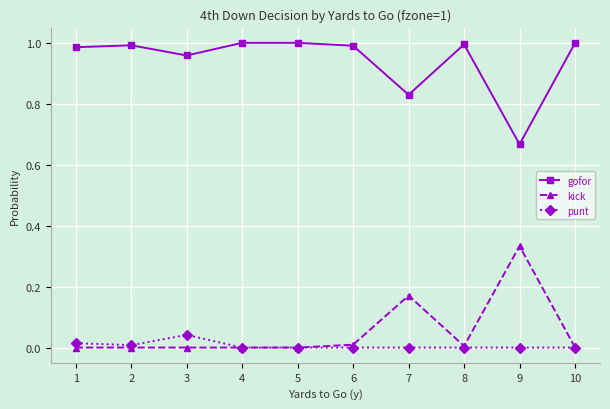

How many series are shown in this chart?

3